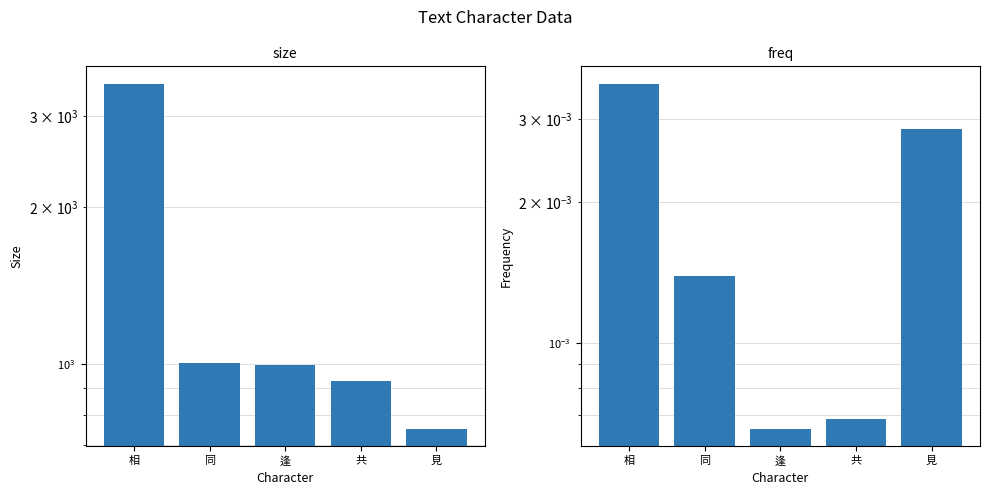

Reading right to left, list all the values displayed in this chart.

size: 見=752.0	共=928.0	逢=998.0	同=1005.0	相=3459.0
freq: 見=0.0	共=0.0	逢=0.0	同=0.0	相=0.0